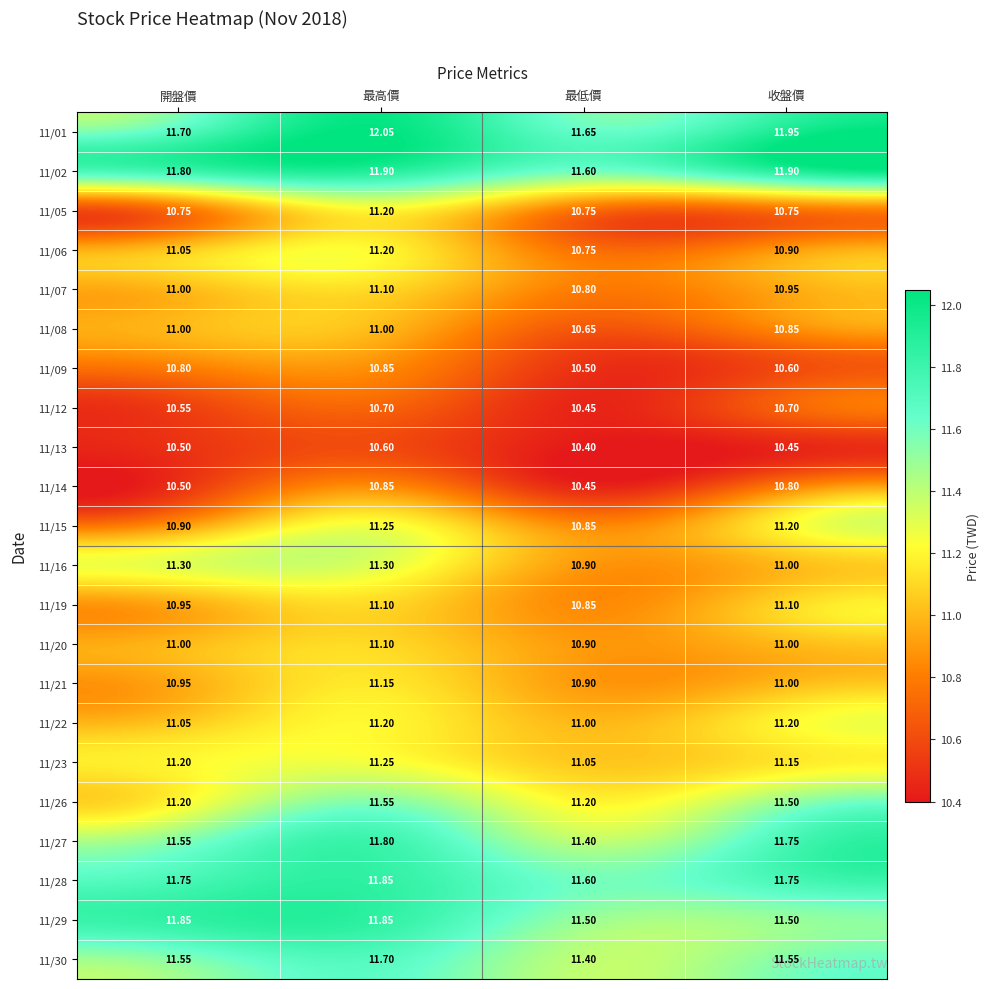

At which label is 11/08 closest to 10?

最低價